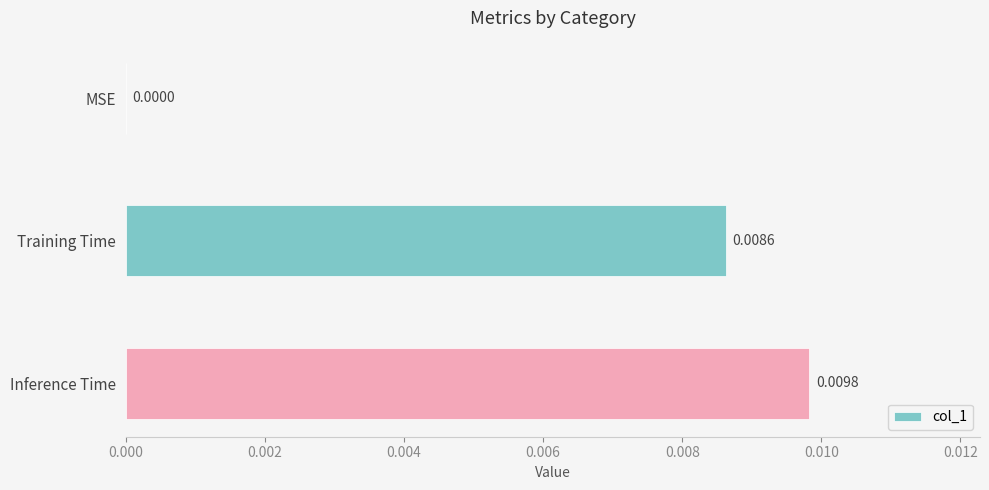

Which has a higher value, Training Time or Inference Time?

Inference Time